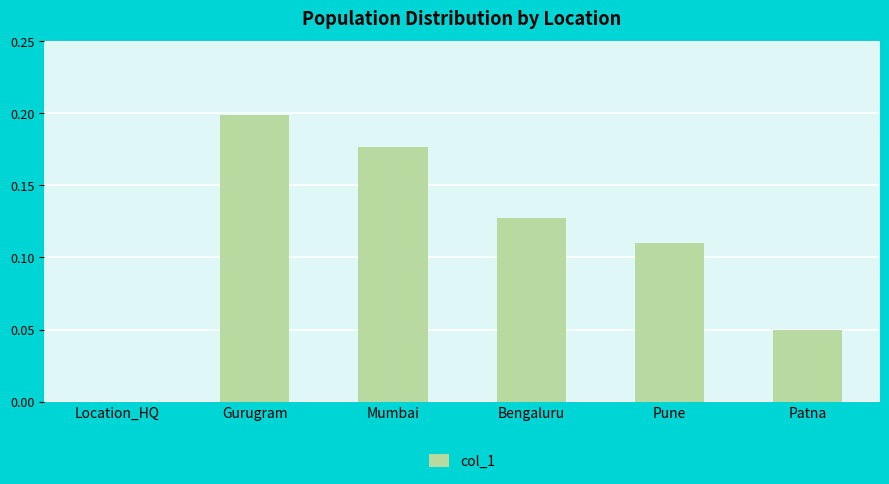

The chart shows a value of 0.2 at Pune. True or false?

False